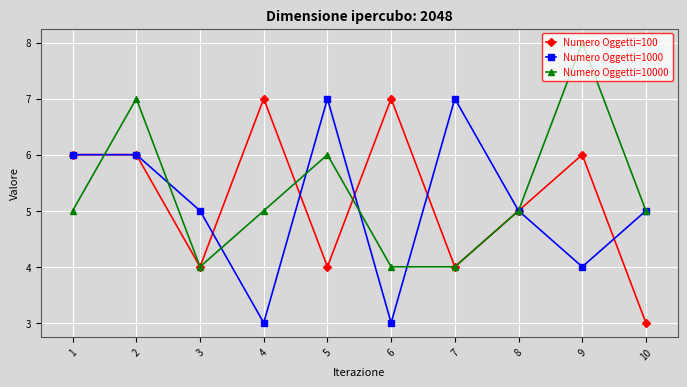

What are all the series names shown in the legend?

Numero Oggetti=100, Numero Oggetti=1000, Numero Oggetti=10000